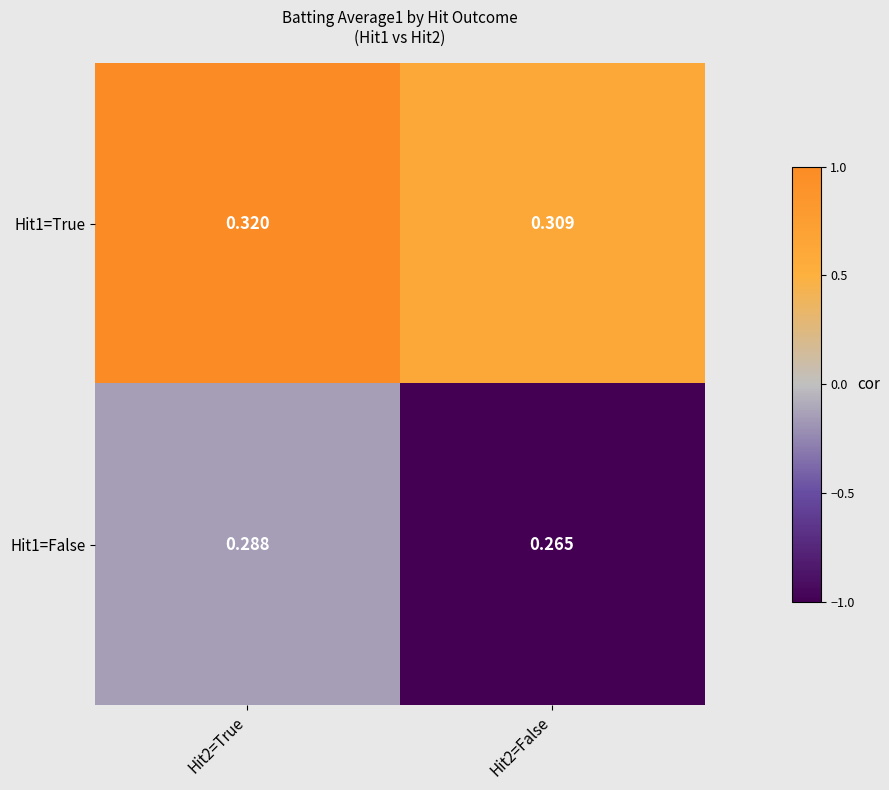

Is the value of Hit1=False at Hit2=False greater than the value of Hit1=True at Hit2=False?

No